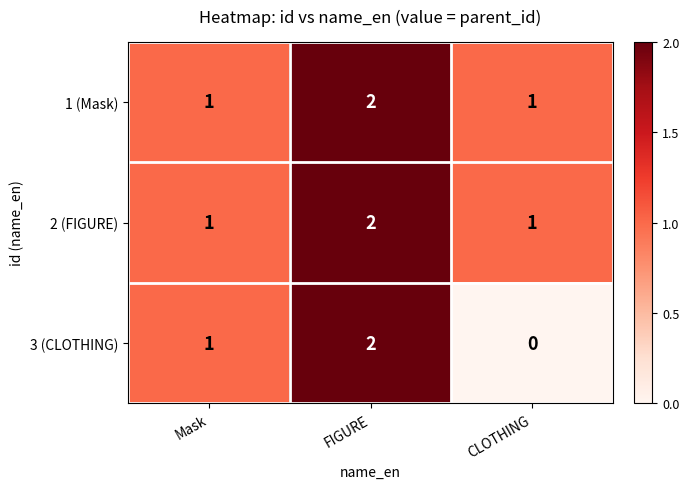

Which series has the largest range (max minus min)?

3 (CLOTHING)